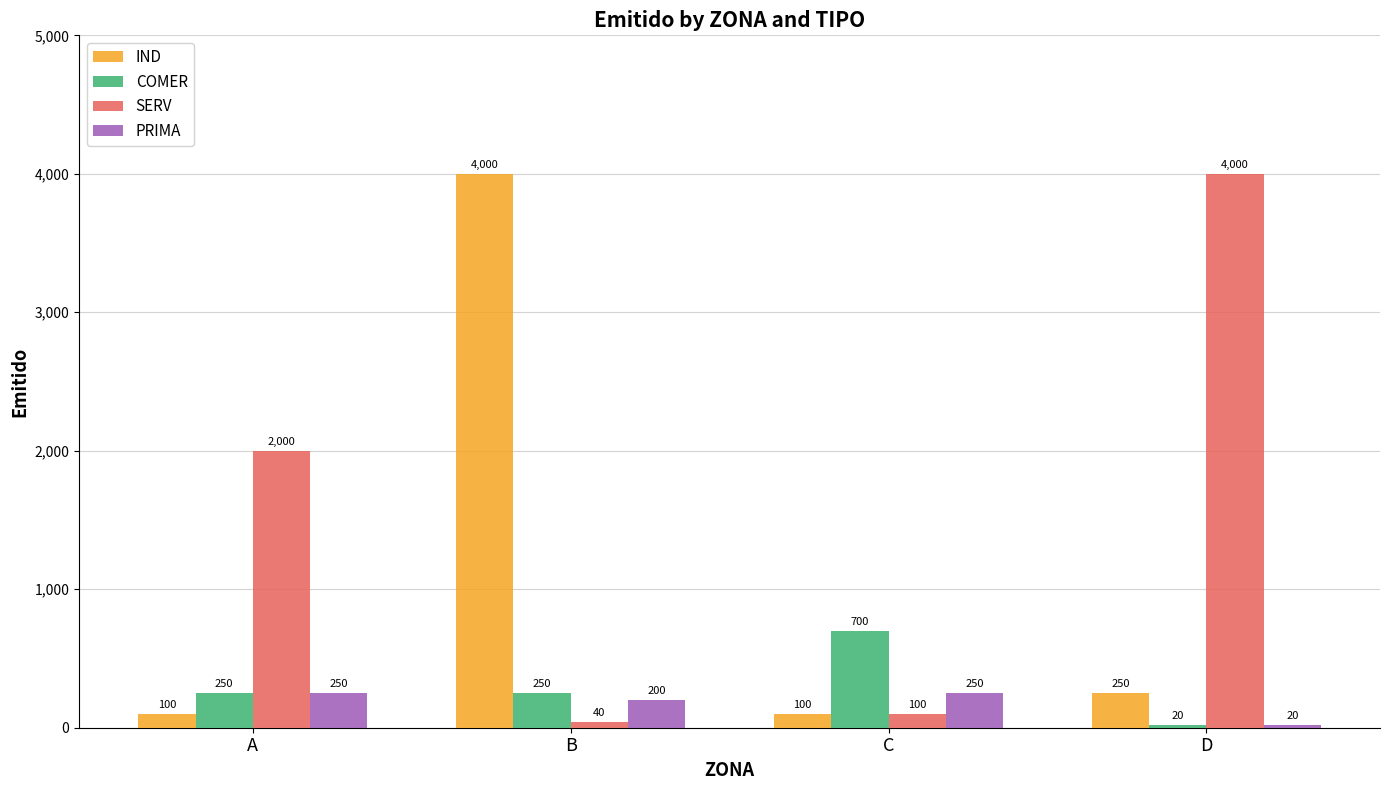

Is it true that IND equals 400 at D?

False